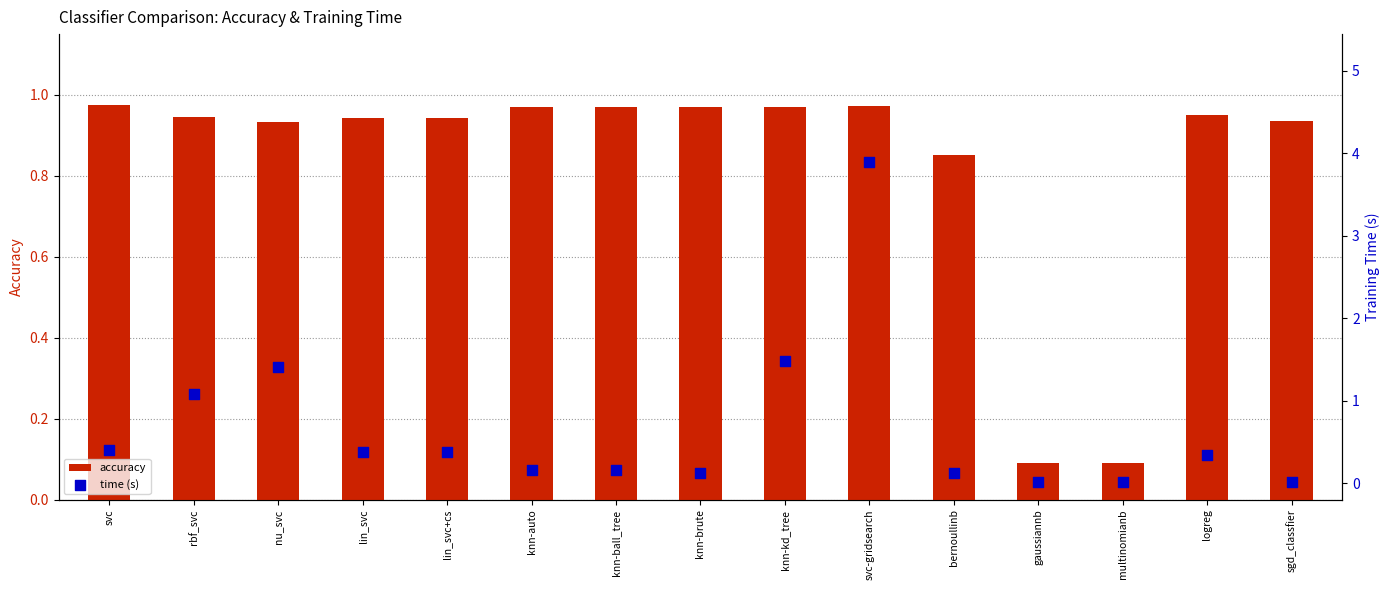

Which series contains the lowest Y value?

time (s)